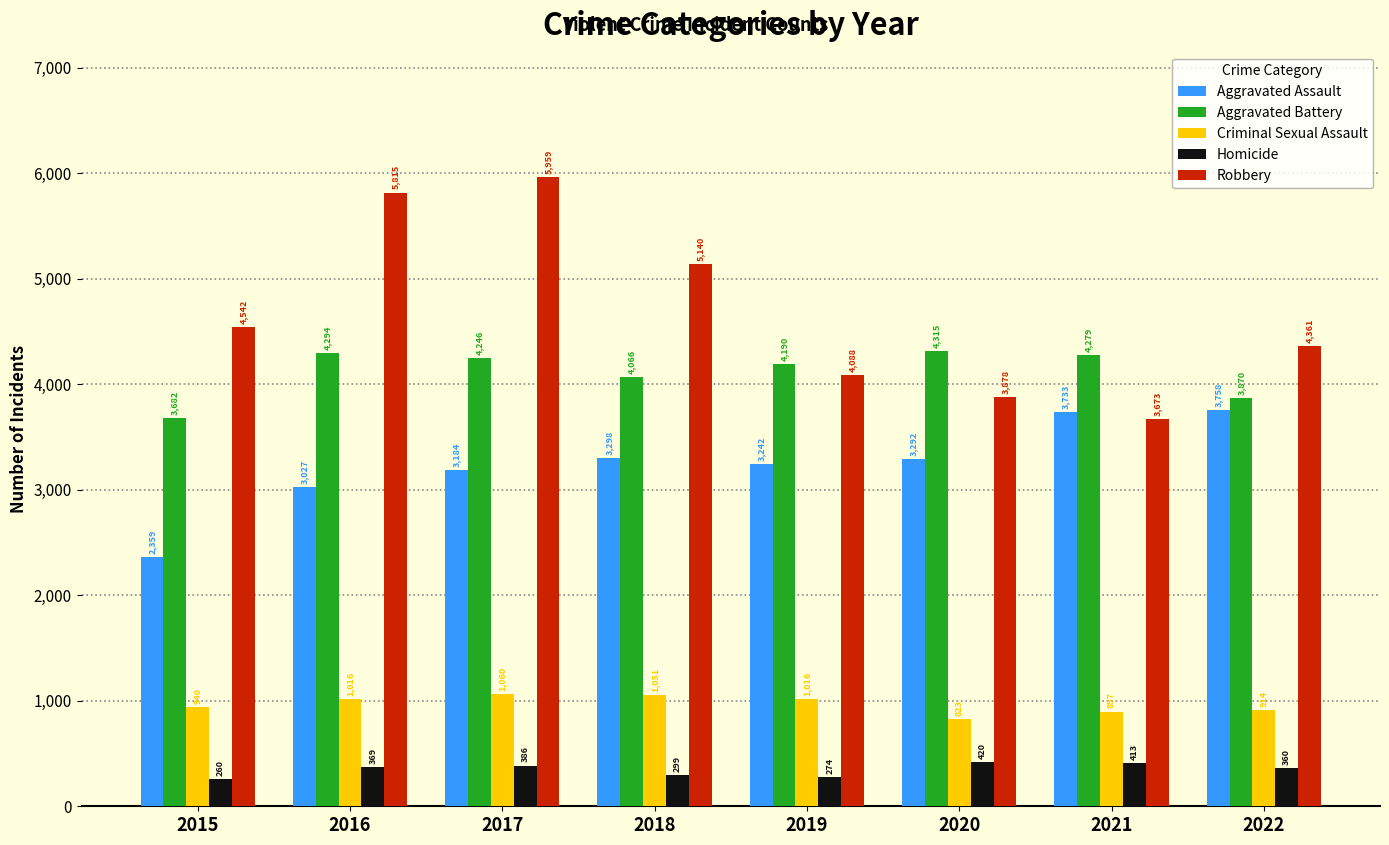

What is the approximate value of Aggravated Assault at 2022?

3758